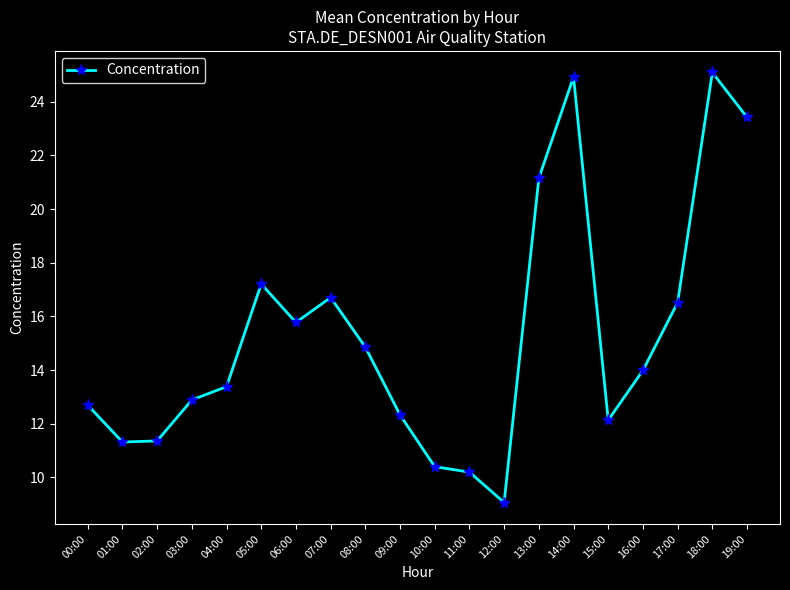

What value does the data have at 00:00?

12.7